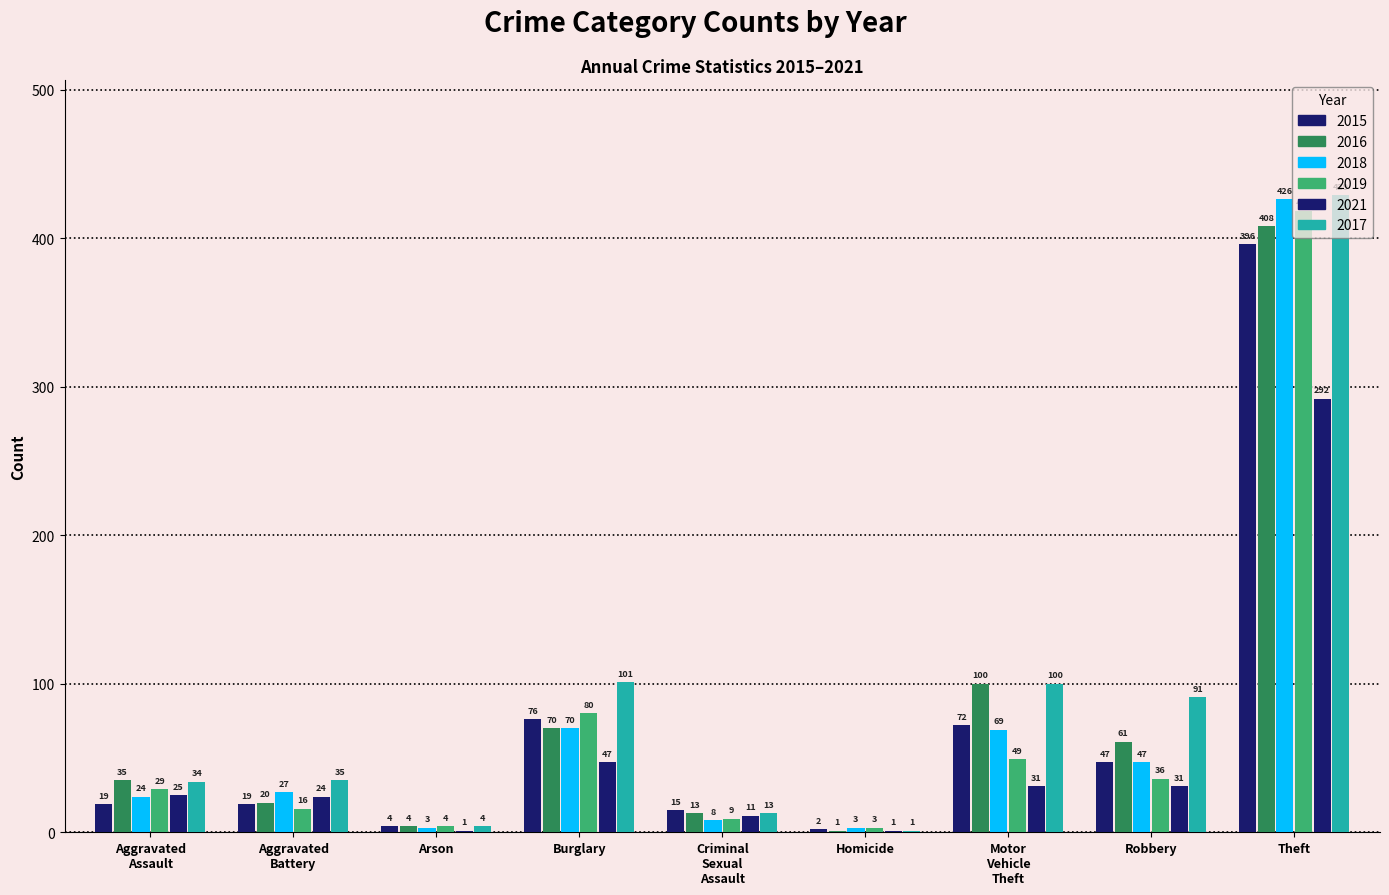

How many data points does each series have?

9